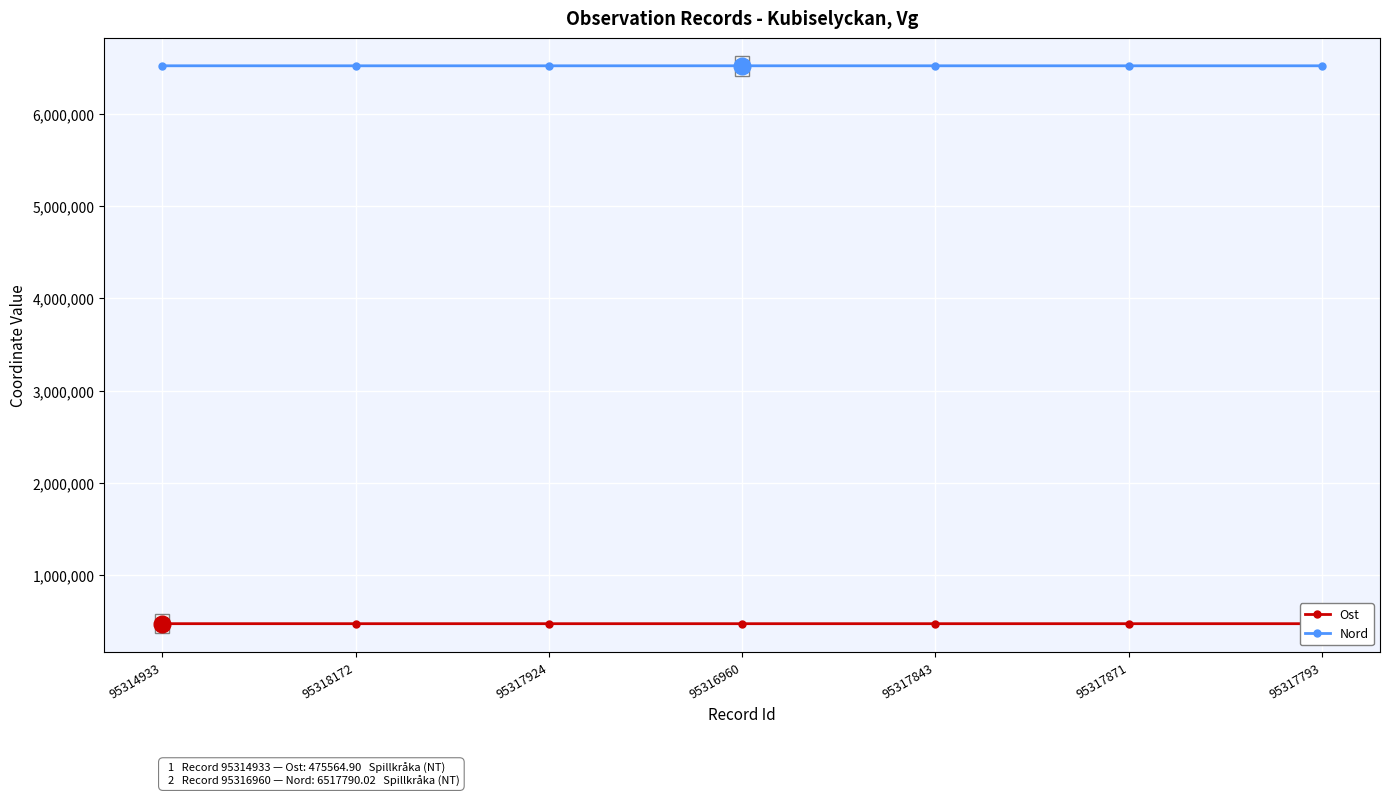

What is the value of the Nord point at the 6th from the left?

6517719.3